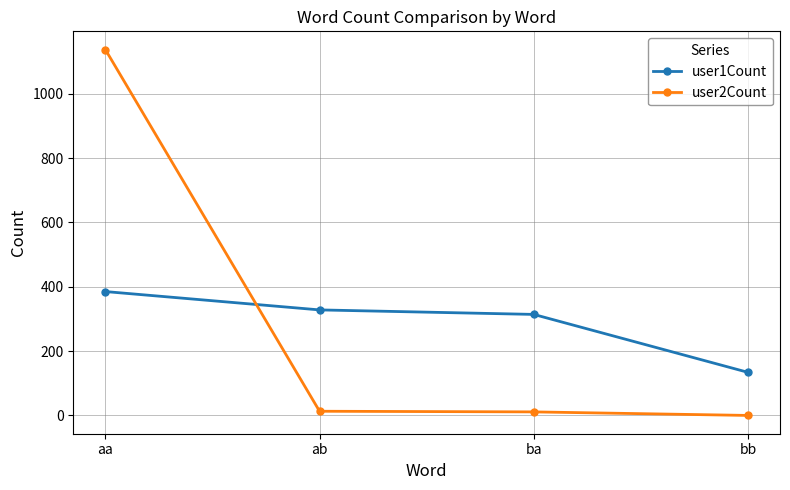

Between which two adjacent categories do user1Count and user2Count first intersect?

aa and ab